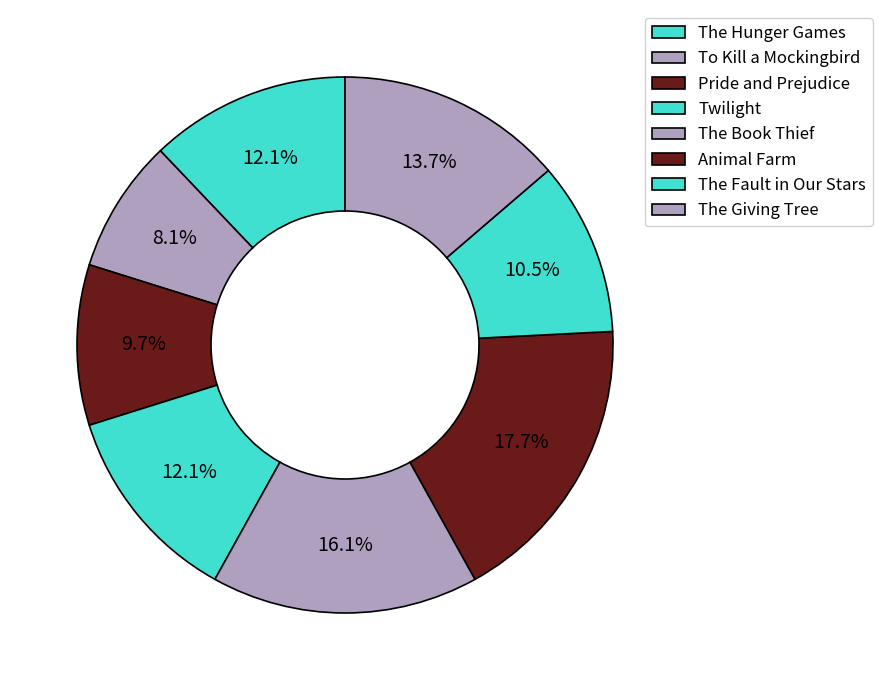

To the nearest percent, what is the difference between the Animal Farm and The Giving Tree slice percentages?

4%